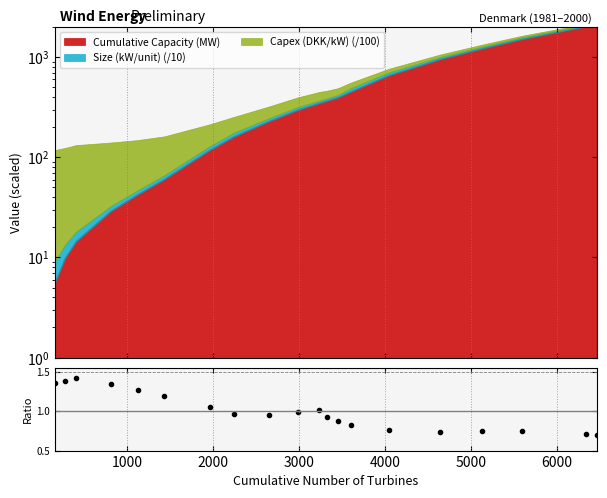

How many points are higher than both their immediate neighbors (excluding endpoints)?

3